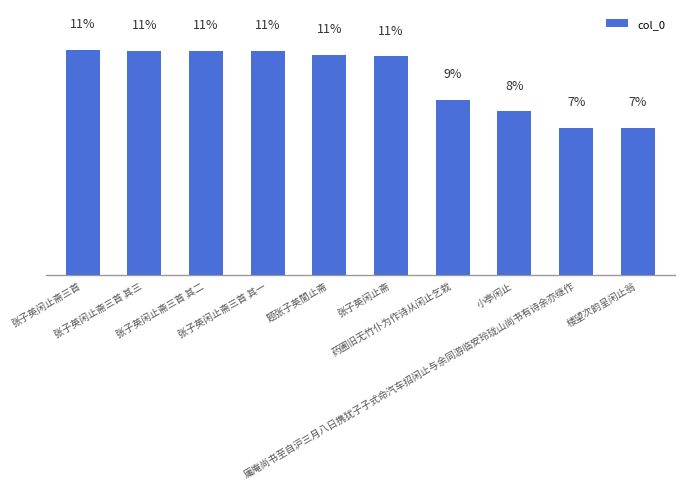

Reading left to right, extract all data points from this chart.

张子英闲止斋三首=1253018	张子英闲止斋三首 其三=1246106	张子英闲止斋三首 其二=1246105	张子英闲止斋三首 其一=1246104	题张子英閒止斋=1224973	张子英闲止斋=1214501	药圃旧无竹仆为作诗从闲止乞栽=972972	小亭闲止=909037	庸庵尚书至自沪三月八日携犹子子式命汽车招闲止与余同游临安玲珑山尚书有诗余亦继作=818514	楼望次韵呈闲止翁=818466